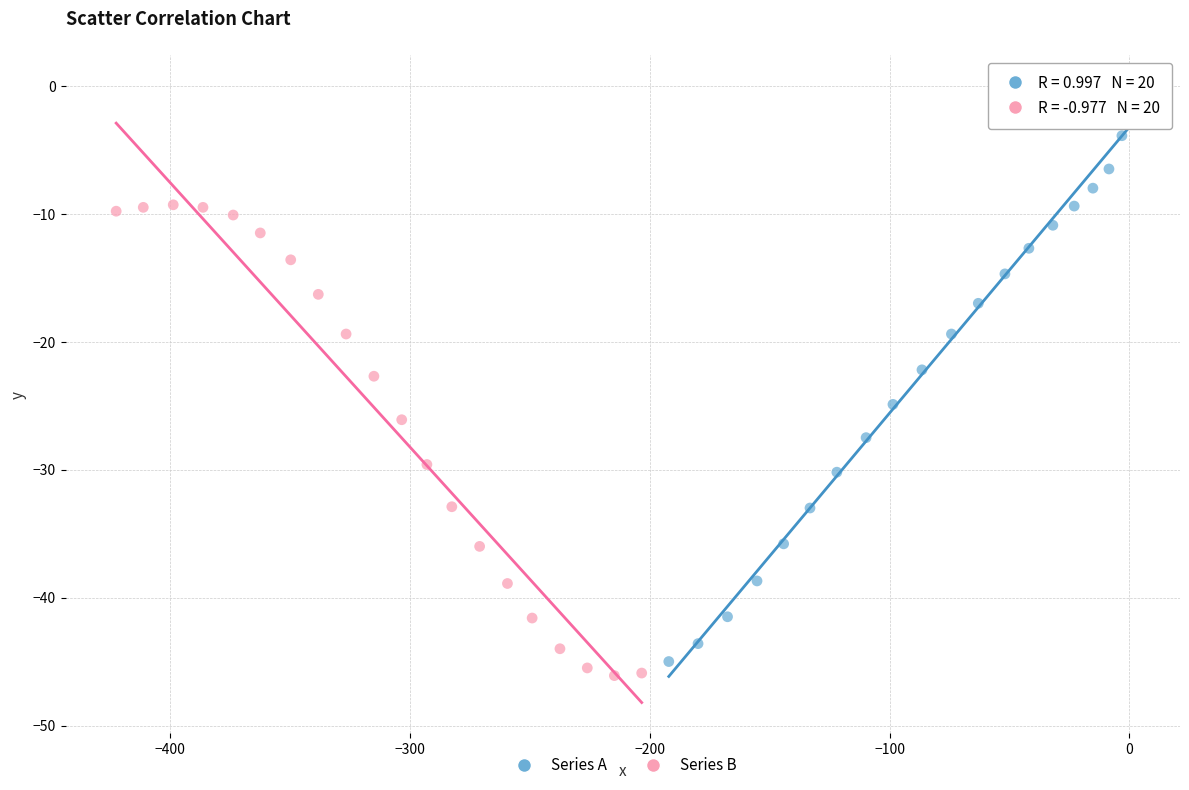

What are all the series names shown in the legend?

Series A, Series B